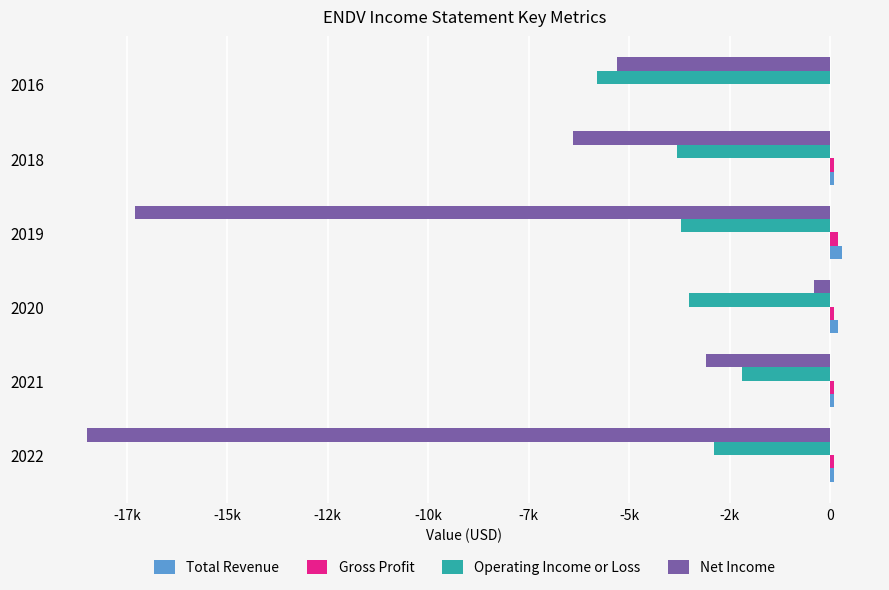

How many bars are there in total?

24